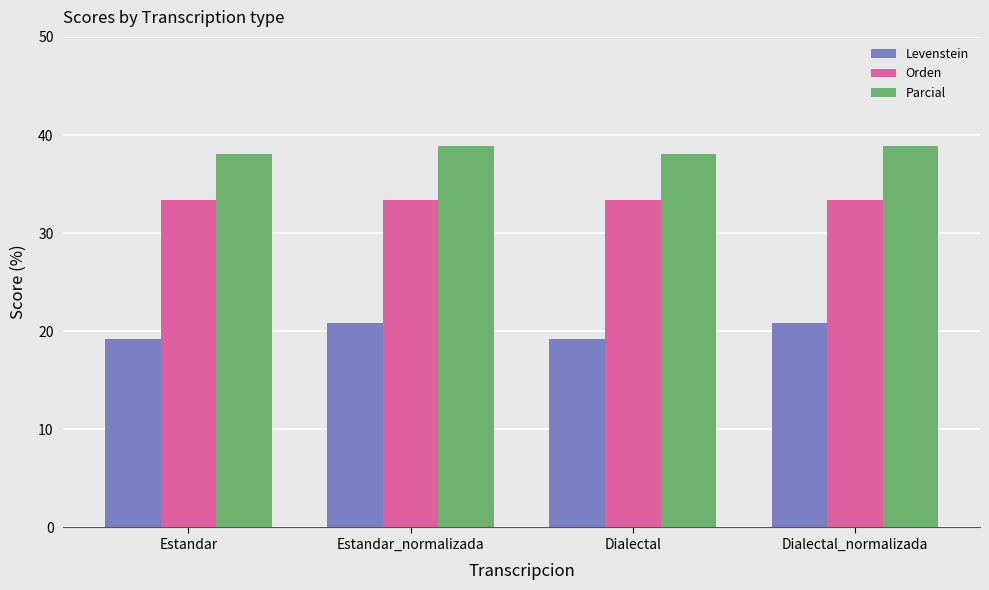

What is the label of the 1st bar from the right?

Dialectal_normalizada